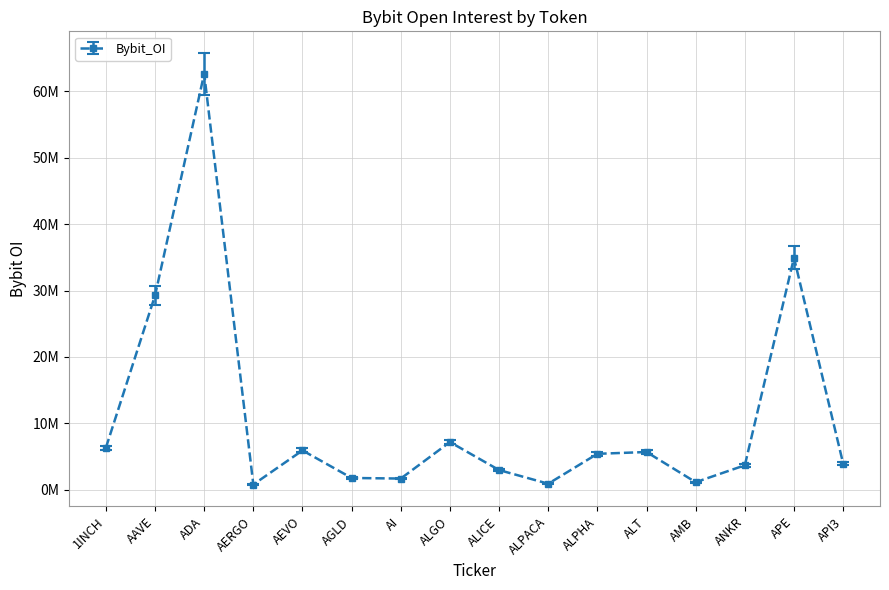

Does the chart have visible grid lines?

Yes